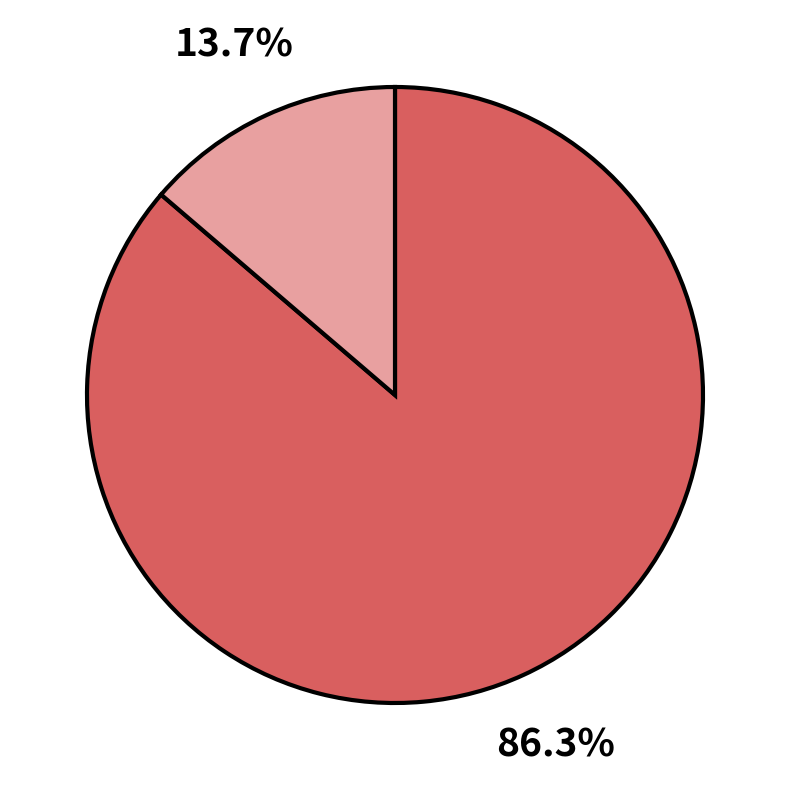

Is there a majority slice in this chart?

Yes